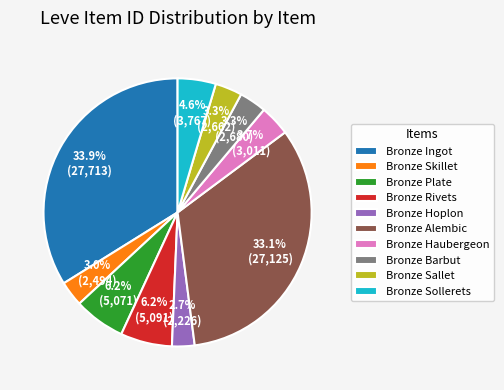

Does any single category account for the majority?

No